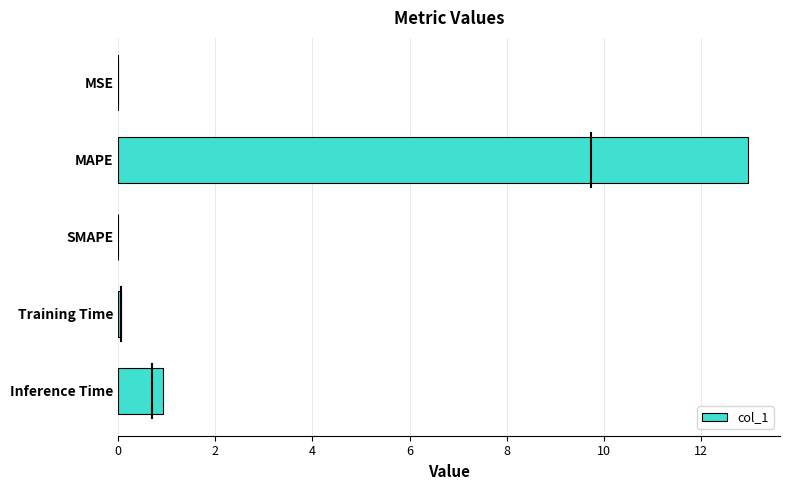

Count the number of data series in this chart.

1